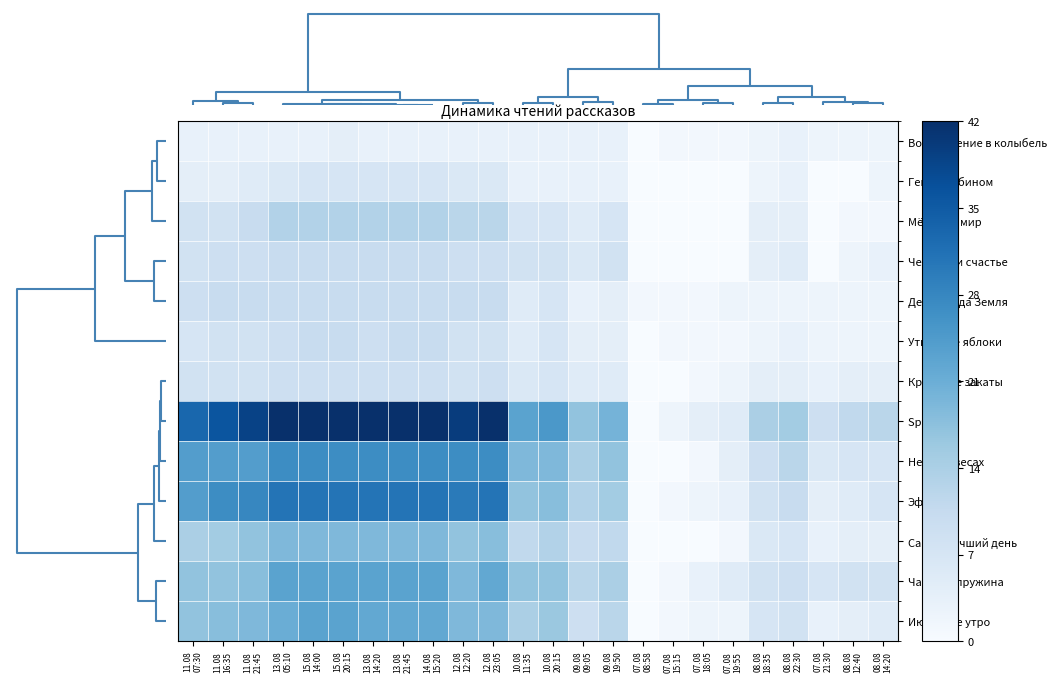

Reading left to right, extract all data points from this chart.

Возвращение в колыбель: 11.08
07:30=3	11.08
16:35=3	11.08
21:45=3	13.08
05:10=3	15.08
14:00=3	15.08
20:15=4	13.08
14:20=3	13.08
21:45=3	14.08
15:20=3	12.08
12:20=3	12.08
23:05=3	10.08
11:35=3	10.08
20:15=3	09.08
09:05=3	09.08
19:50=3	07.08
08:58=0	07.08
15:15=1	07.08
18:05=1	07.08
19:55=1	08.08
18:35=2	08.08
22:30=3	07.08
21:30=2	08.08
12:40=2	08.08
14:20=2
Геном vs бином: 11.08
07:30=4	11.08
16:35=4	11.08
21:45=5	13.08
05:10=6	15.08
14:00=7	15.08
20:15=7	13.08
14:20=7	13.08
21:45=7	14.08
15:20=7	12.08
12:20=6	12.08
23:05=6	10.08
11:35=3	10.08
20:15=3	09.08
09:05=3	09.08
19:50=3	07.08
08:58=0	07.08
15:15=0	07.08
18:05=0	07.08
19:55=0	08.08
18:35=2	08.08
22:30=3	07.08
21:30=0	08.08
12:40=0	08.08
14:20=2
Мёртвый мир: 11.08
07:30=8	11.08
16:35=8	11.08
21:45=10	13.08
05:10=13	15.08
14:00=13	15.08
20:15=13	13.08
14:20=13	13.08
21:45=13	14.08
15:20=13	12.08
12:20=12	12.08
23:05=12	10.08
11:35=7	10.08
20:15=7	09.08
09:05=5	09.08
19:50=7	07.08
08:58=0	07.08
15:15=0	07.08
18:05=0	07.08
19:55=0	08.08
18:35=4	08.08
22:30=4	07.08
21:30=0	08.08
12:40=1	08.08
14:20=1
Человек и счастье: 11.08
07:30=8	11.08
16:35=9	11.08
21:45=9	13.08
05:10=10	15.08
14:00=10	15.08
20:15=10	13.08
14:20=10	13.08
21:45=10	14.08
15:20=10	12.08
12:20=9	12.08
23:05=9	10.08
11:35=8	10.08
20:15=8	09.08
09:05=6	09.08
19:50=8	07.08
08:58=0	07.08
15:15=0	07.08
18:05=0	07.08
19:55=0	08.08
18:35=4	08.08
22:30=5	07.08
21:30=0	08.08
12:40=2	08.08
14:20=3
День, когда Земля: 11.08
07:30=9	11.08
16:35=10	11.08
21:45=10	13.08
05:10=10	15.08
14:00=10	15.08
20:15=10	13.08
14:20=10	13.08
21:45=10	14.08
15:20=10	12.08
12:20=10	12.08
23:05=10	10.08
11:35=5	10.08
20:15=7	09.08
09:05=3	09.08
19:50=4	07.08
08:58=1	07.08
15:15=1	07.08
18:05=1	07.08
19:55=2	08.08
18:35=2	08.08
22:30=2	07.08
21:30=2	08.08
12:40=2	08.08
14:20=2
Утимские яблоки: 11.08
07:30=7	11.08
16:35=8	11.08
21:45=8	13.08
05:10=9	15.08
14:00=10	15.08
20:15=10	13.08
14:20=9	13.08
21:45=10	14.08
15:20=10	12.08
12:20=8	12.08
23:05=8	10.08
11:35=5	10.08
20:15=7	09.08
09:05=4	09.08
19:50=4	07.08
08:58=0	07.08
15:15=1	07.08
18:05=1	07.08
19:55=1	08.08
18:35=2	08.08
22:30=3	07.08
21:30=2	08.08
12:40=2	08.08
14:20=2
Красивые закаты: 11.08
07:30=8	11.08
16:35=8	11.08
21:45=8	13.08
05:10=9	15.08
14:00=9	15.08
20:15=9	13.08
14:20=9	13.08
21:45=9	14.08
15:20=9	12.08
12:20=8	12.08
23:05=9	10.08
11:35=6	10.08
20:15=7	09.08
09:05=5	09.08
19:50=5	07.08
08:58=0	07.08
15:15=0	07.08
18:05=1	07.08
19:55=2	08.08
18:35=4	08.08
22:30=4	07.08
21:30=3	08.08
12:40=4	08.08
14:20=4
Spe salvi: 11.08
07:30=33	11.08
16:35=36	11.08
21:45=39	13.08
05:10=42	15.08
14:00=42	15.08
20:15=42	13.08
14:20=42	13.08
21:45=42	14.08
15:20=42	12.08
12:20=40	12.08
23:05=42	10.08
11:35=23	10.08
20:15=25	09.08
09:05=17	09.08
19:50=20	07.08
08:58=0	07.08
15:15=2	07.08
18:05=4	07.08
19:55=5	08.08
18:35=14	08.08
22:30=15	07.08
21:30=9	08.08
12:40=11	08.08
14:20=12
Небо на весах: 11.08
07:30=24	11.08
16:35=24	11.08
21:45=24	13.08
05:10=27	15.08
14:00=27	15.08
20:15=27	13.08
14:20=27	13.08
21:45=27	14.08
15:20=27	12.08
12:20=27	12.08
23:05=27	10.08
11:35=19	10.08
20:15=19	09.08
09:05=14	09.08
19:50=17	07.08
08:58=0	07.08
15:15=0	07.08
18:05=1	07.08
19:55=4	08.08
18:35=9	08.08
22:30=12	07.08
21:30=6	08.08
12:40=7	08.08
14:20=7
Эфир: 11.08
07:30=24	11.08
16:35=27	11.08
21:45=28	13.08
05:10=31	15.08
14:00=31	15.08
20:15=31	13.08
14:20=31	13.08
21:45=31	14.08
15:20=31	12.08
12:20=30	12.08
23:05=31	10.08
11:35=17	10.08
20:15=18	09.08
09:05=13	09.08
19:50=15	07.08
08:58=0	07.08
15:15=1	07.08
18:05=2	07.08
19:55=3	08.08
18:35=8	08.08
22:30=10	07.08
21:30=4	08.08
12:40=5	08.08
14:20=7
Самый лучший день: 11.08
07:30=14	11.08
16:35=15	11.08
21:45=17	13.08
05:10=19	15.08
14:00=19	15.08
20:15=19	13.08
14:20=19	13.08
21:45=19	14.08
15:20=19	12.08
12:20=17	12.08
23:05=18	10.08
11:35=11	10.08
20:15=13	09.08
09:05=10	09.08
19:50=11	07.08
08:58=0	07.08
15:15=0	07.08
18:05=0	07.08
19:55=1	08.08
18:35=6	08.08
22:30=7	07.08
21:30=3	08.08
12:40=4	08.08
14:20=4
Часовая пружина: 11.08
07:30=17	11.08
16:35=17	11.08
21:45=18	13.08
05:10=23	15.08
14:00=23	15.08
20:15=23	13.08
14:20=23	13.08
21:45=23	14.08
15:20=23	12.08
12:20=19	12.08
23:05=22	10.08
11:35=17	10.08
20:15=17	09.08
09:05=12	09.08
19:50=14	07.08
08:58=0	07.08
15:15=1	07.08
18:05=3	07.08
19:55=5	08.08
18:35=8	08.08
22:30=9	07.08
21:30=7	08.08
12:40=8	08.08
14:20=8
Июльское утро: 11.08
07:30=17	11.08
16:35=18	11.08
21:45=19	13.08
05:10=21	15.08
14:00=23	15.08
20:15=23	13.08
14:20=22	13.08
21:45=22	14.08
15:20=22	12.08
12:20=19	12.08
23:05=19	10.08
11:35=14	10.08
20:15=16	09.08
09:05=9	09.08
19:50=12	07.08
08:58=0	07.08
15:15=1	07.08
18:05=2	07.08
19:55=2	08.08
18:35=7	08.08
22:30=8	07.08
21:30=3	08.08
12:40=4	08.08
14:20=5